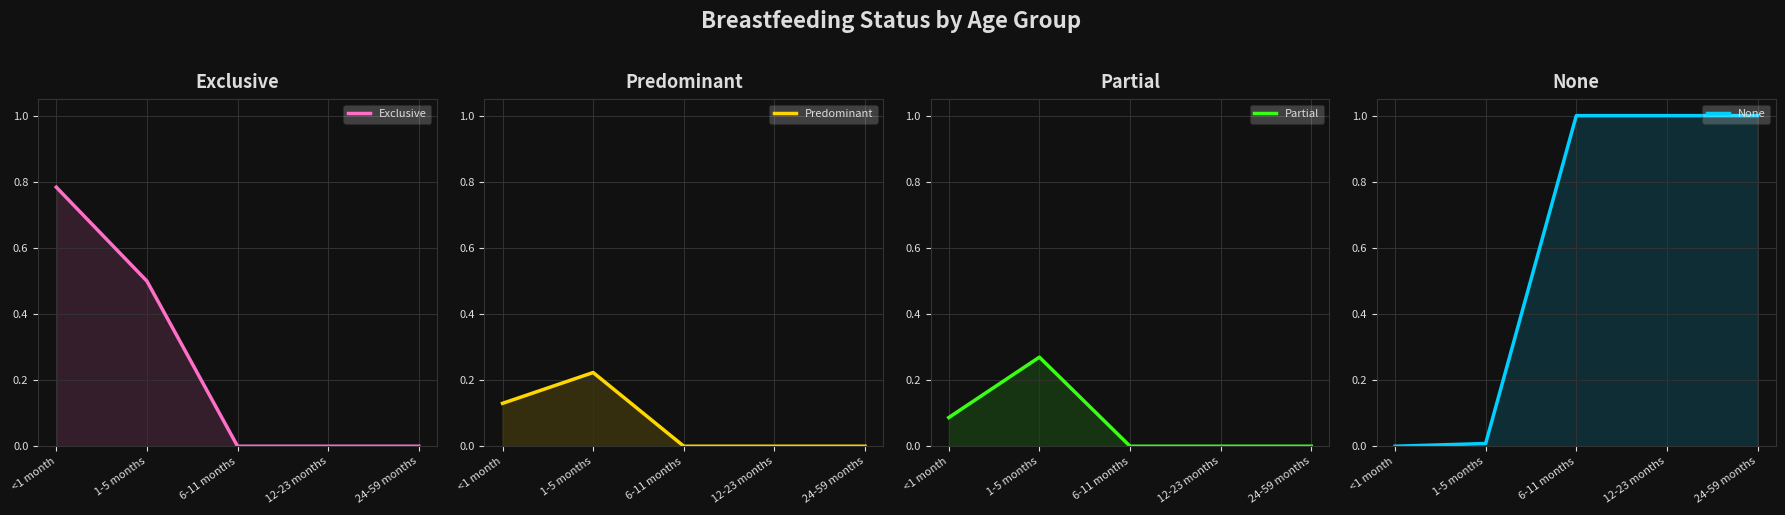

How many interior local peaks does the Predominant series have?

1